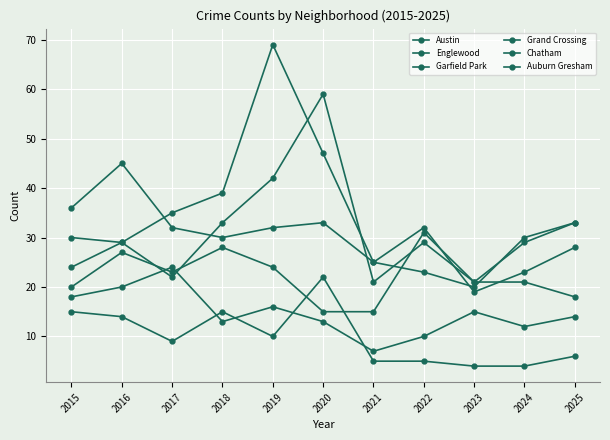

Count the number of data series in this chart.

6